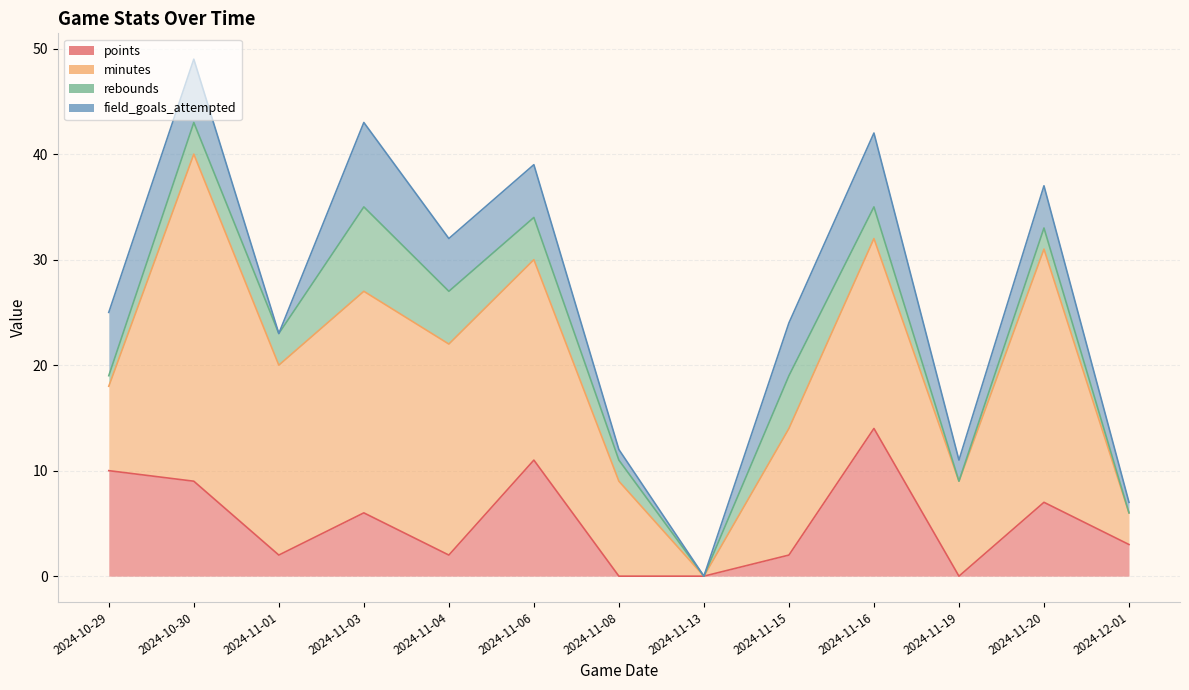

What is the difference between the maximum and minimum values in the rebounds series?

8